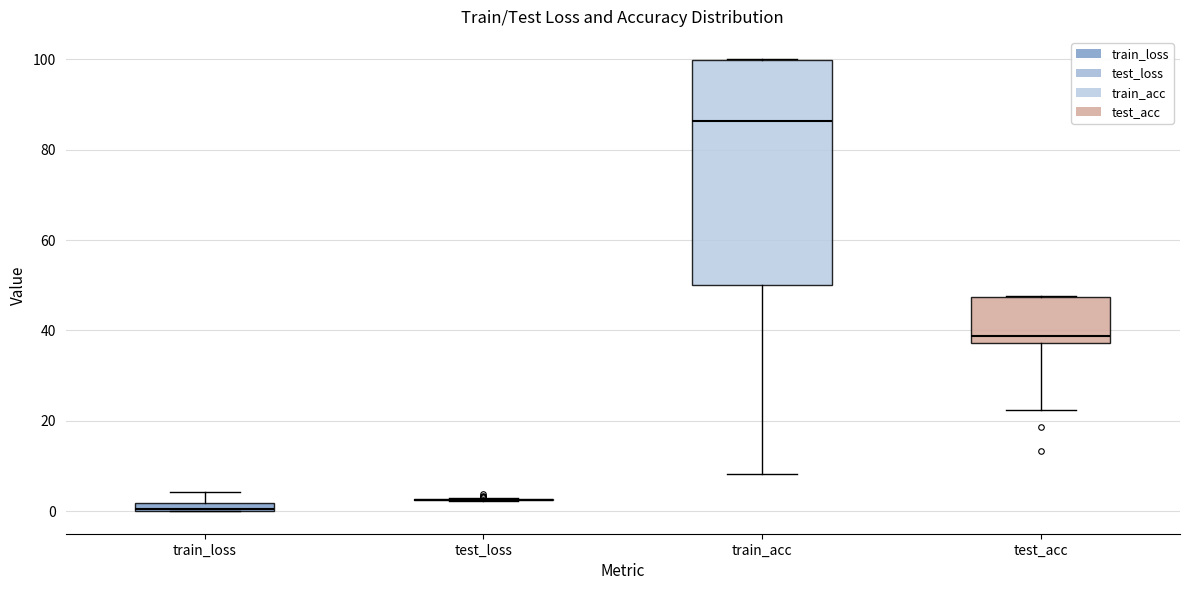

Comparing the boxes themselves (not the whiskers), which one is the tallest?

train_acc